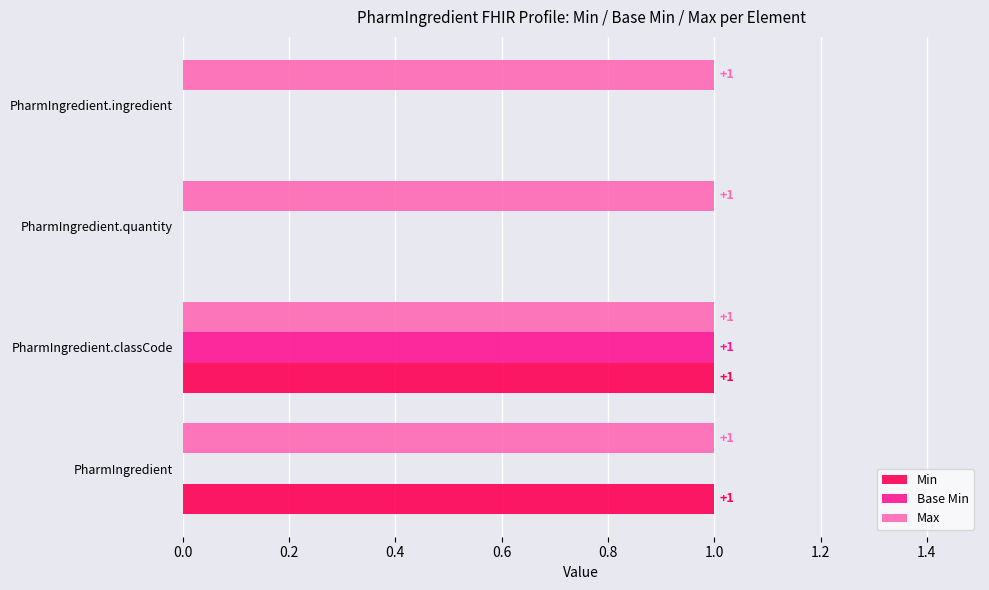

At which category is the sum across all series the highest?

PharmIngredient.classCode